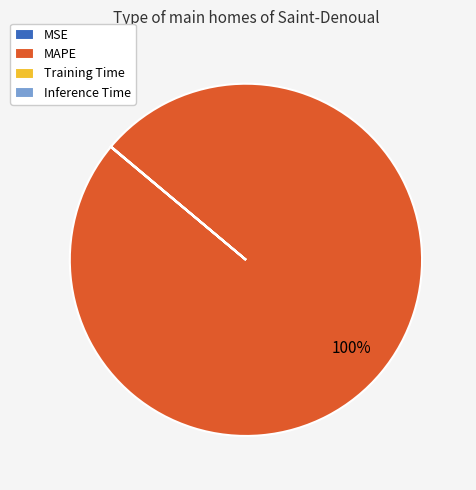

Which slice is the largest?

MAPE